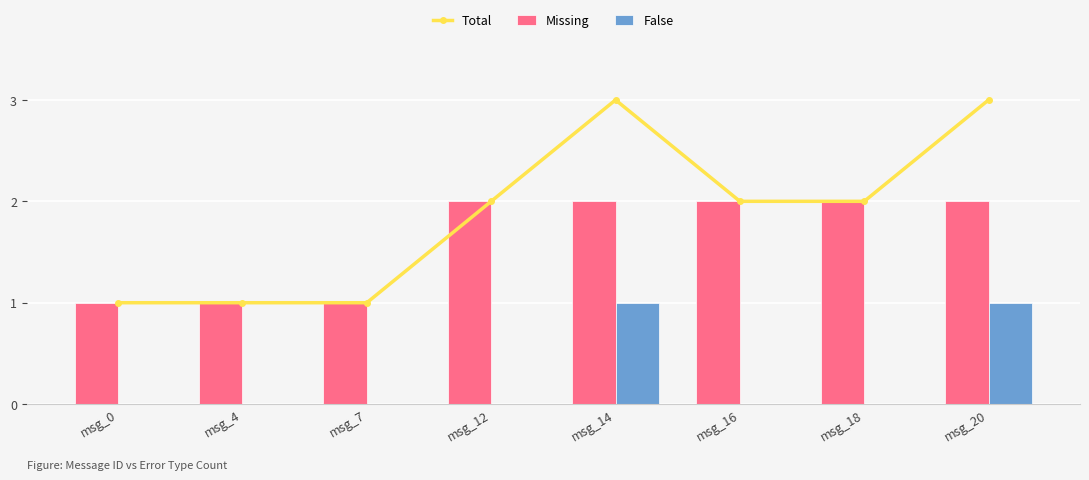

Count the number of data series in this chart.

3